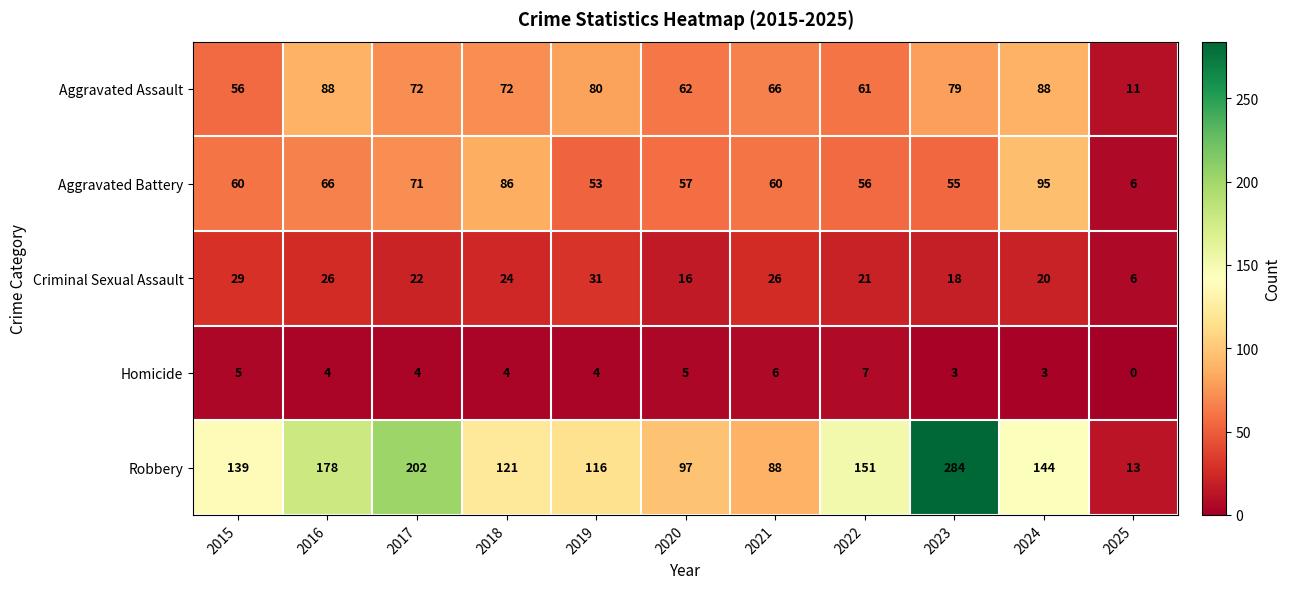

Which label corresponds to the largest value in the chart?

2023